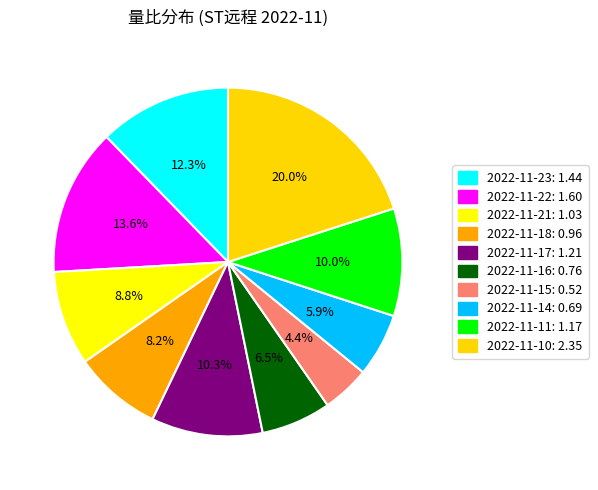

To the nearest percent, what is the combined percentage of 2022-11-14 and 2022-11-22?

20%